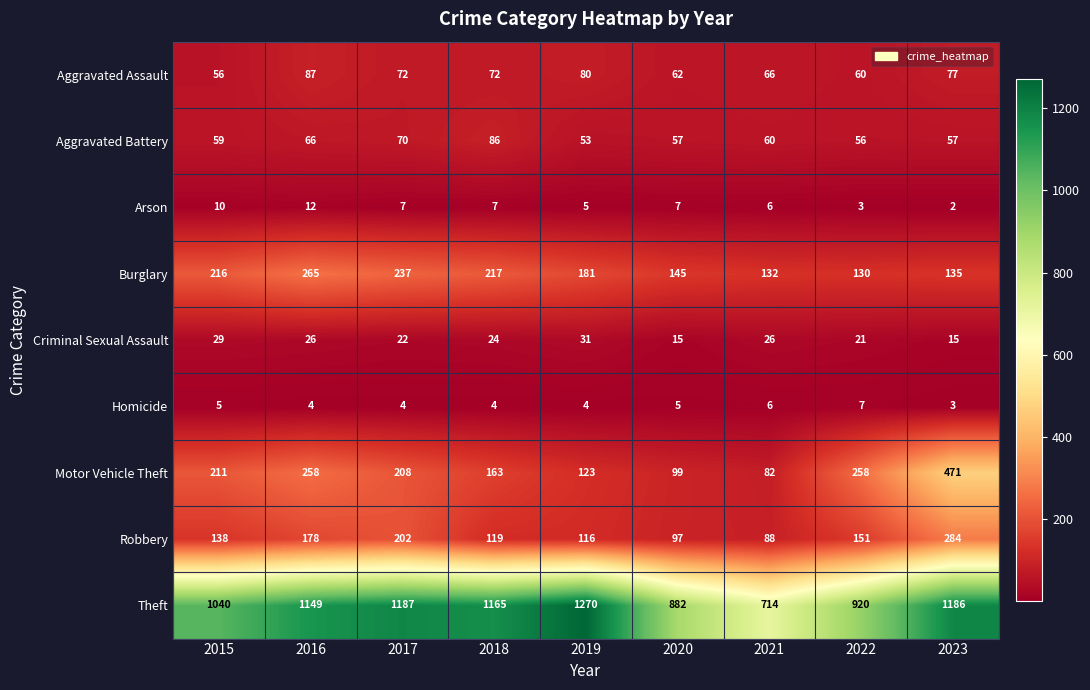

At which label does Burglary reach its minimum?

2022